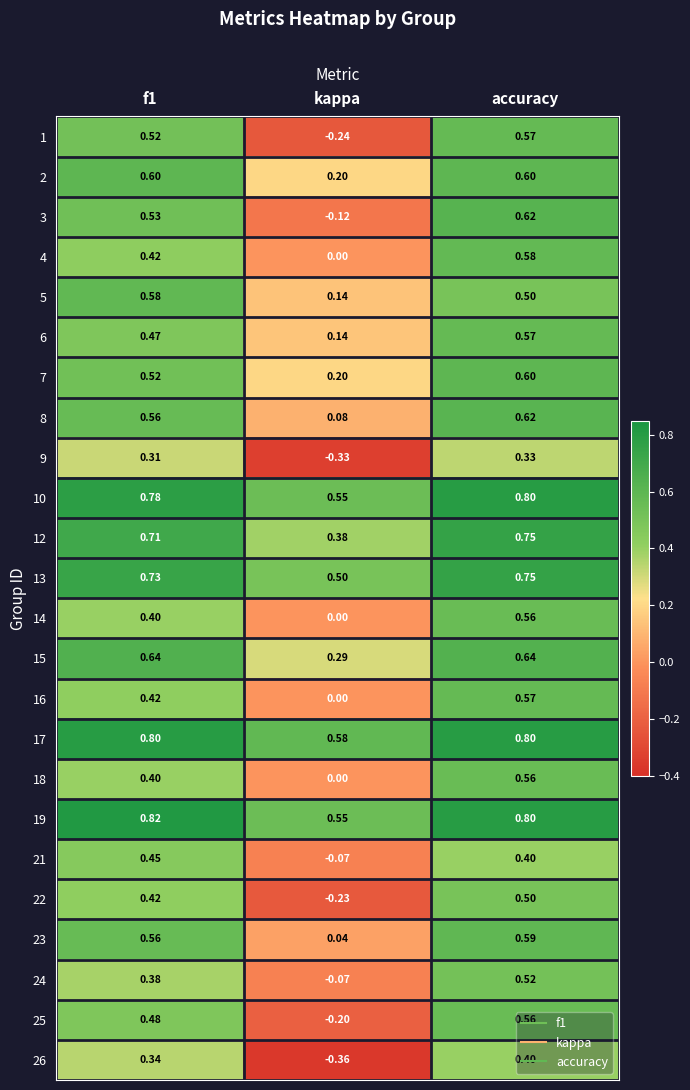

Count the number of categories in the chart.

3